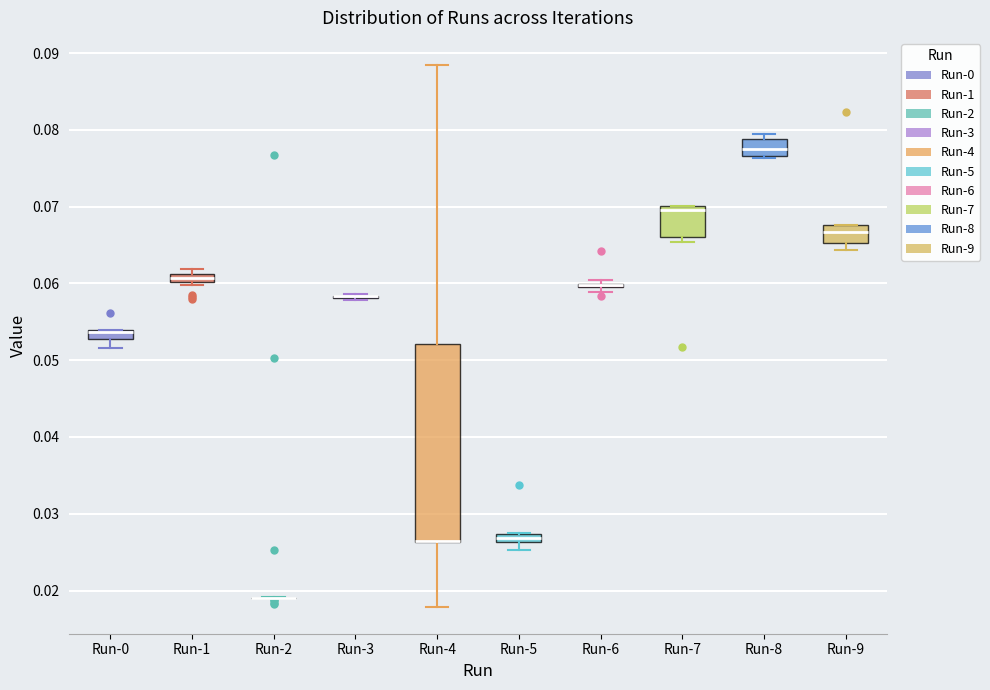

Where is the lower edge of the box for Run-5 on the y-axis? The values are not printed on the chart, so give them approximately, as read against the axis.

0.026